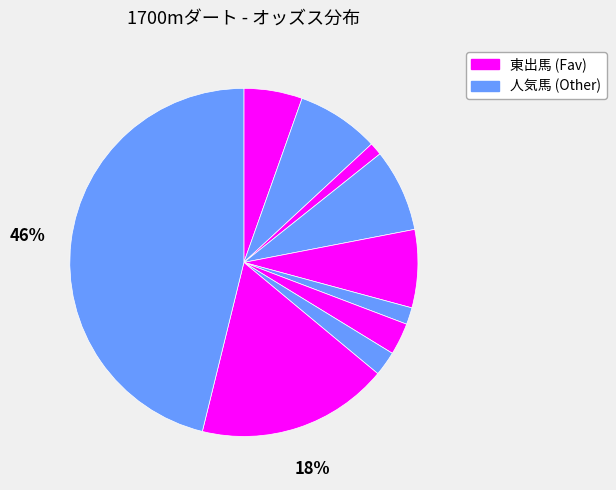

How many slices are in this pie chart?

10